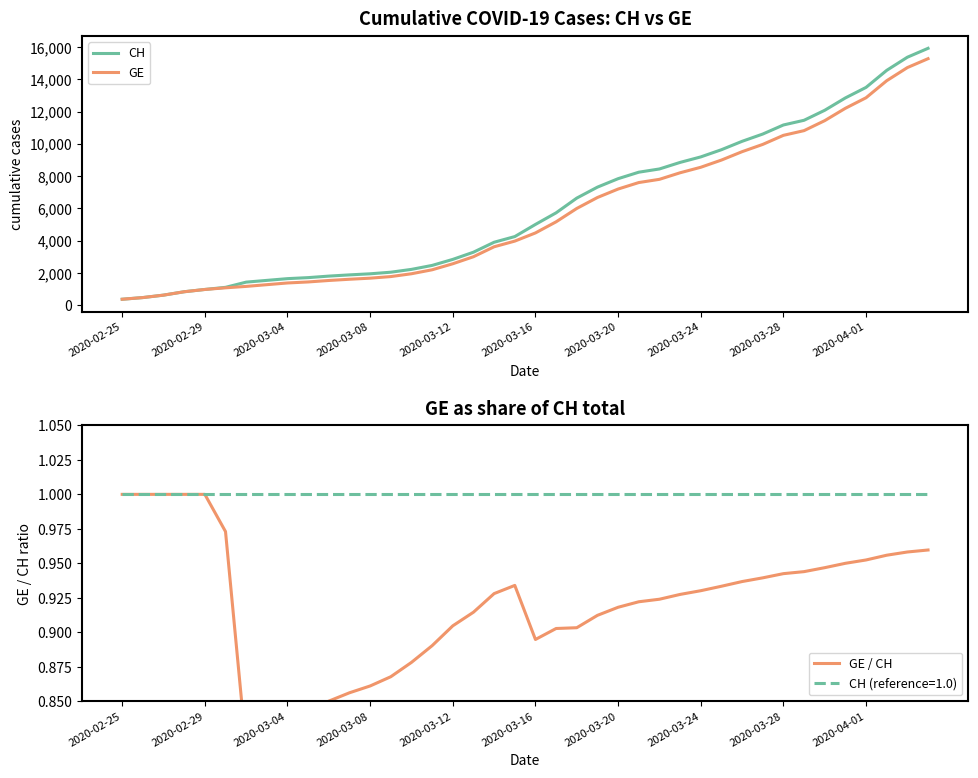

How many interior local valleys does the GE / CH series have?

2